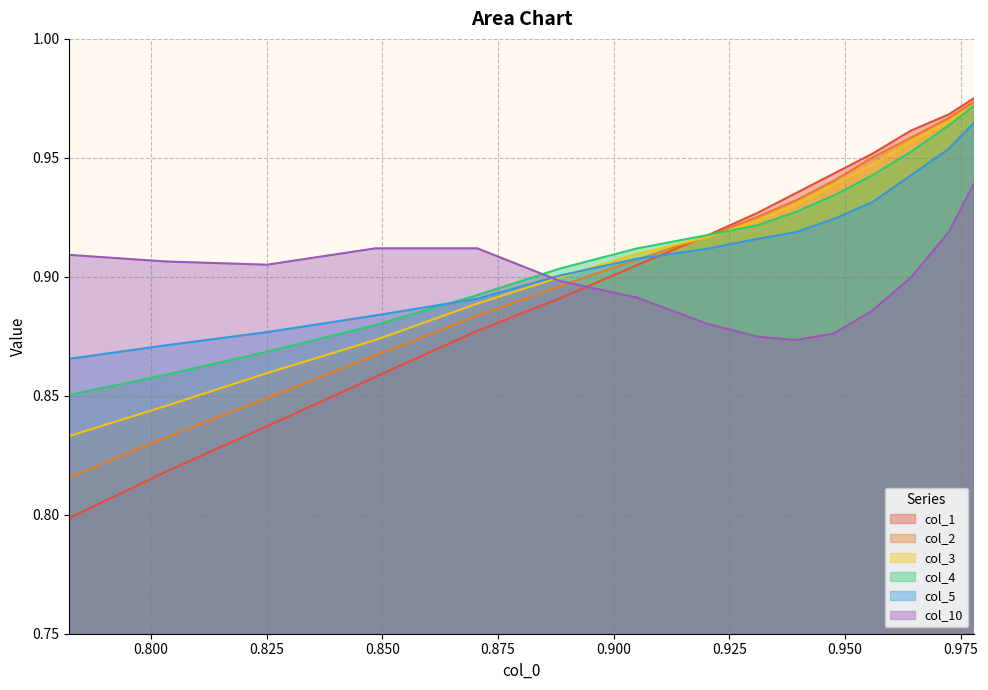

Which series ends up on top after the final intersection of col_5 and col_10?

col_5